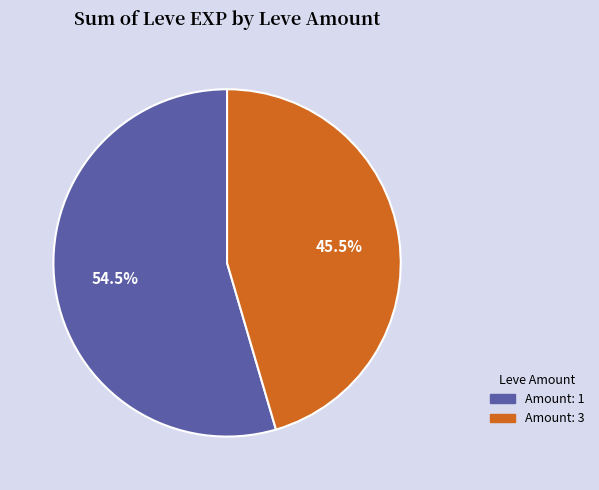

Is there any slice that represents more than half of the pie?

Yes